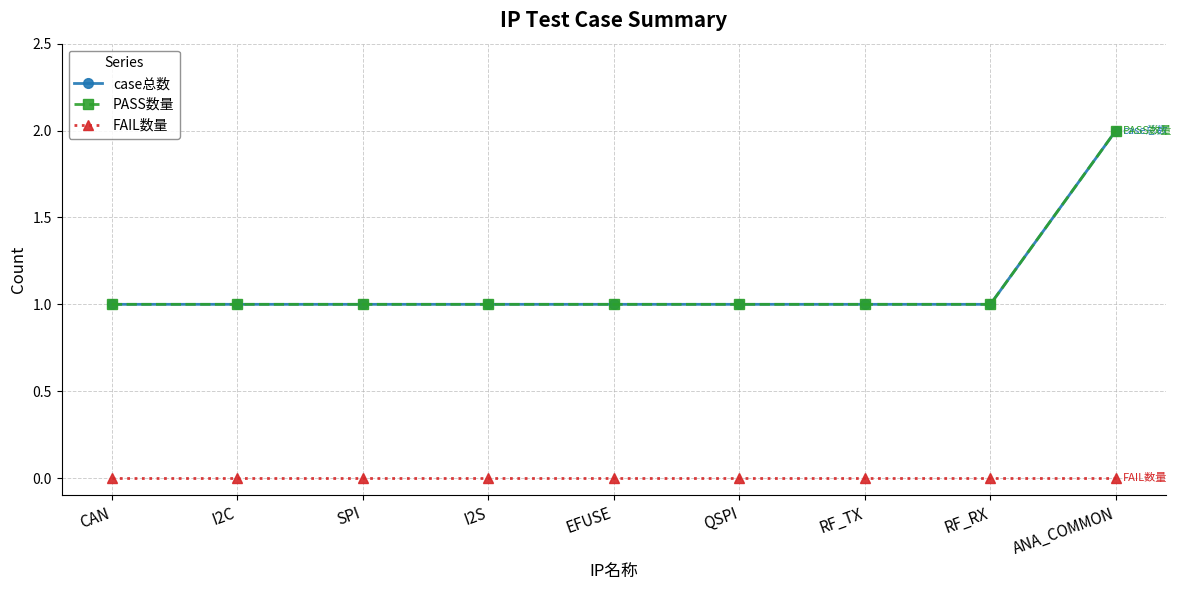

The case总数 series shows 1 at RF_RX. True or false?

True